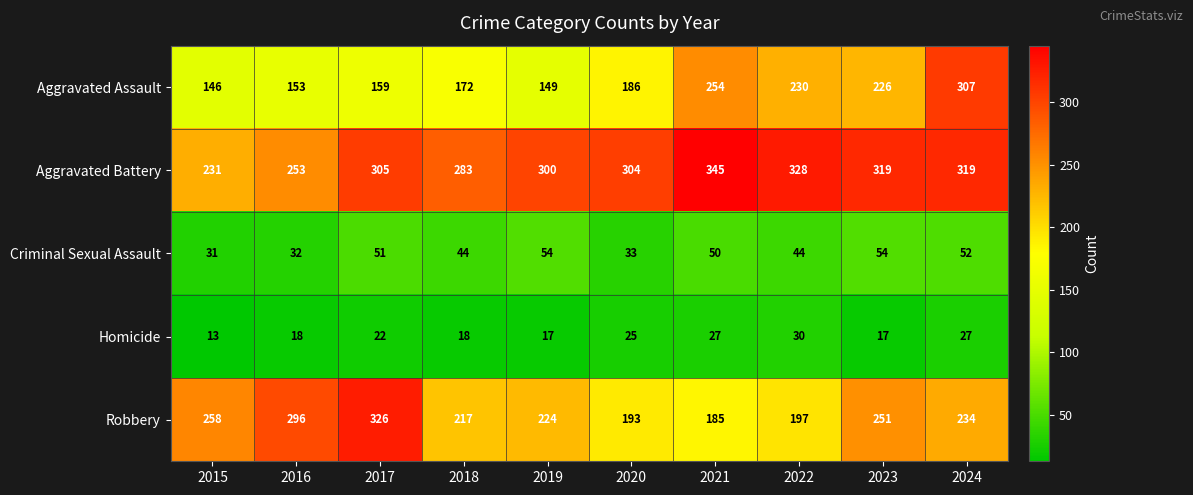

At how many categories does at least one series exceed 181?

10